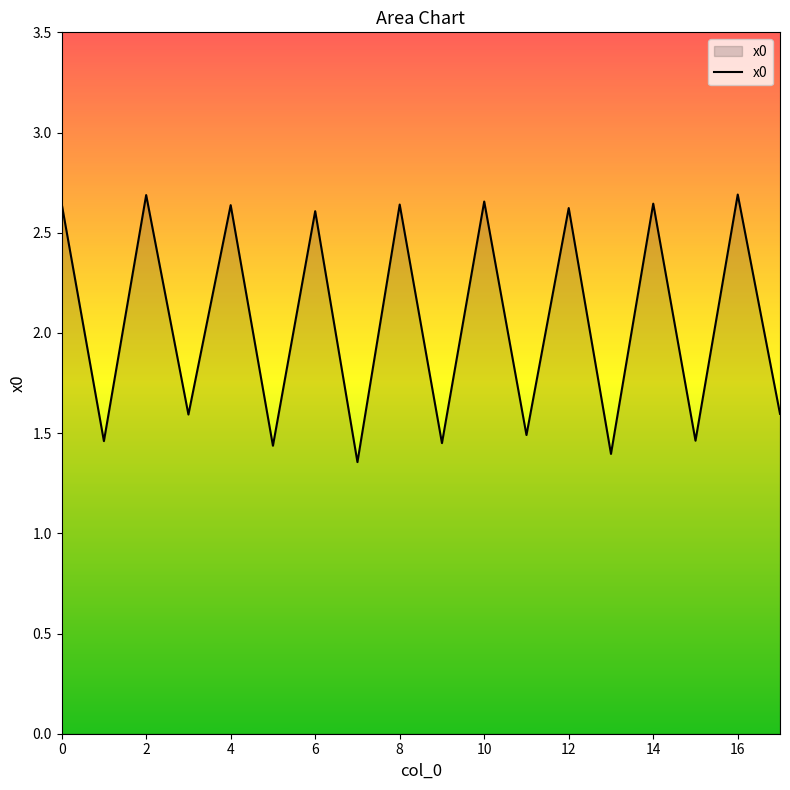

What is the difference between the maximum and minimum values?

1.3